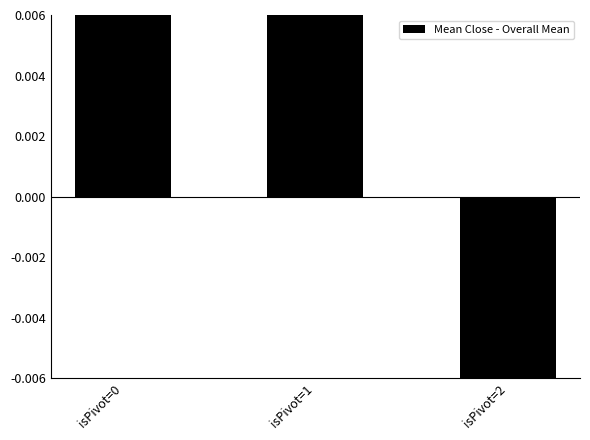

What is the minimum value shown in the chart?

-1.4